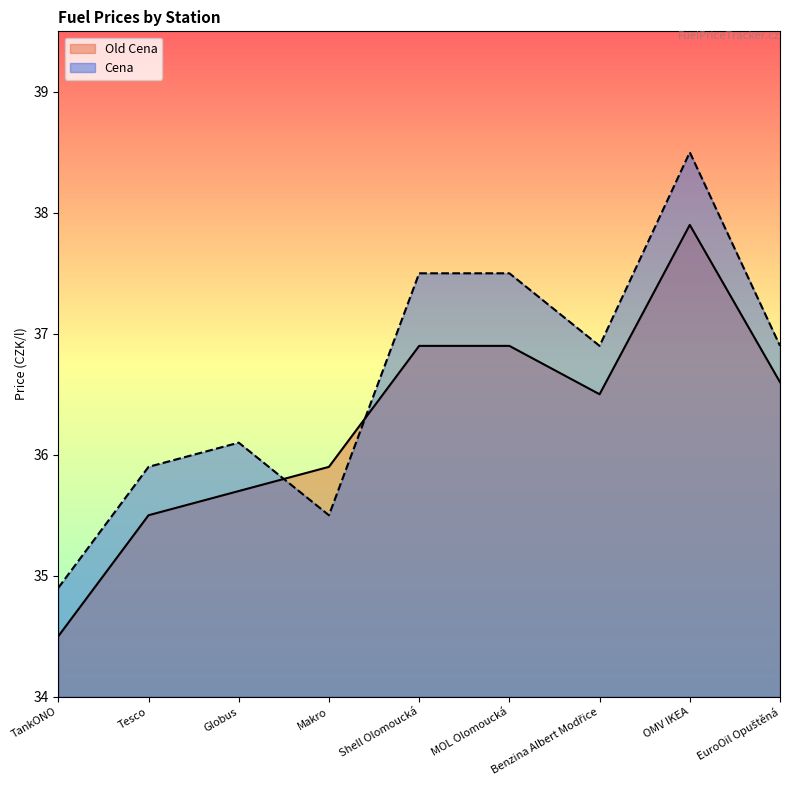

Where does the Cena series first go above 36?

Globus